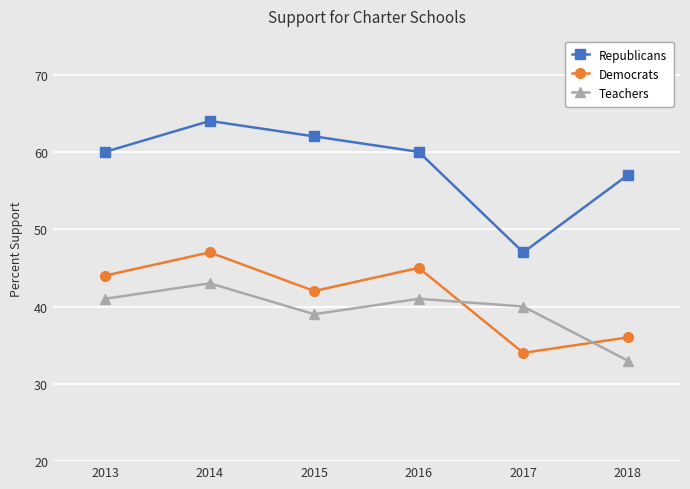

What is the total value across all series at 2013?

145